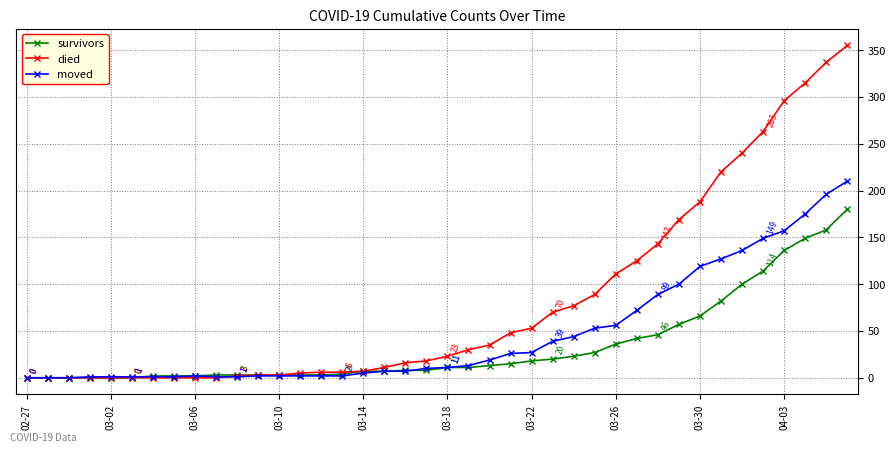

Which series has the largest total across all categories?

died